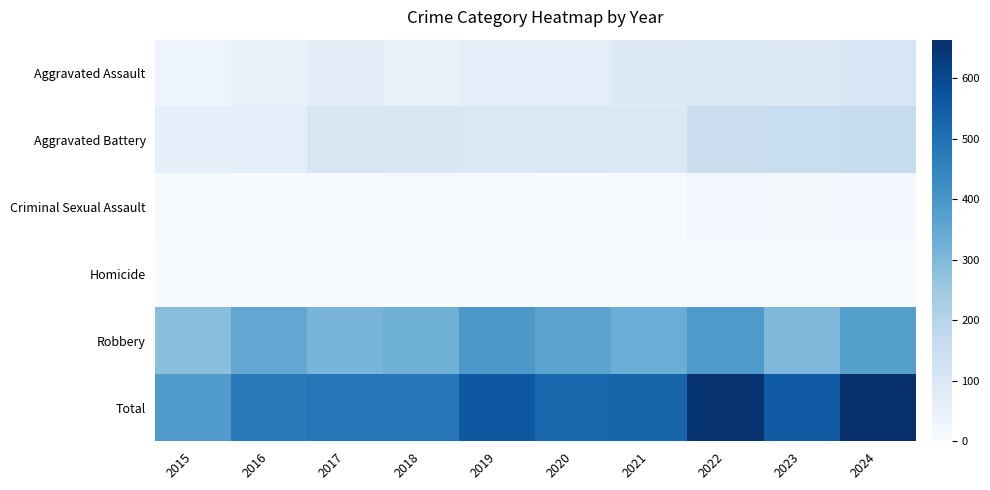

Reading right to left, extract all data points from this chart.

Aggravated Assault: 2024=104	2023=87	2022=89	2021=83	2020=66	2019=65	2018=51	2017=70	2016=50	2015=32
Aggravated Battery: 2024=163	2023=154	2022=150	2021=98	2020=94	2019=96	2018=100	2017=99	2016=65	2015=61
Criminal Sexual Assault: 2024=18	2023=15	2022=17	2021=10	2020=1	2019=4	2018=7	2017=5	2016=7	2015=9
Homicide: 2024=3	2023=2	2022=4	2021=3	2020=2	2019=1	2018=1	2017=1	2016=1	2015=0
Robbery: 2024=376	2023=299	2022=390	2021=333	2020=362	2019=395	2018=326	2017=311	2016=352	2015=282
Total: 2024=664	2023=557	2022=650	2021=527	2020=525	2019=561	2018=485	2017=486	2016=475	2015=384